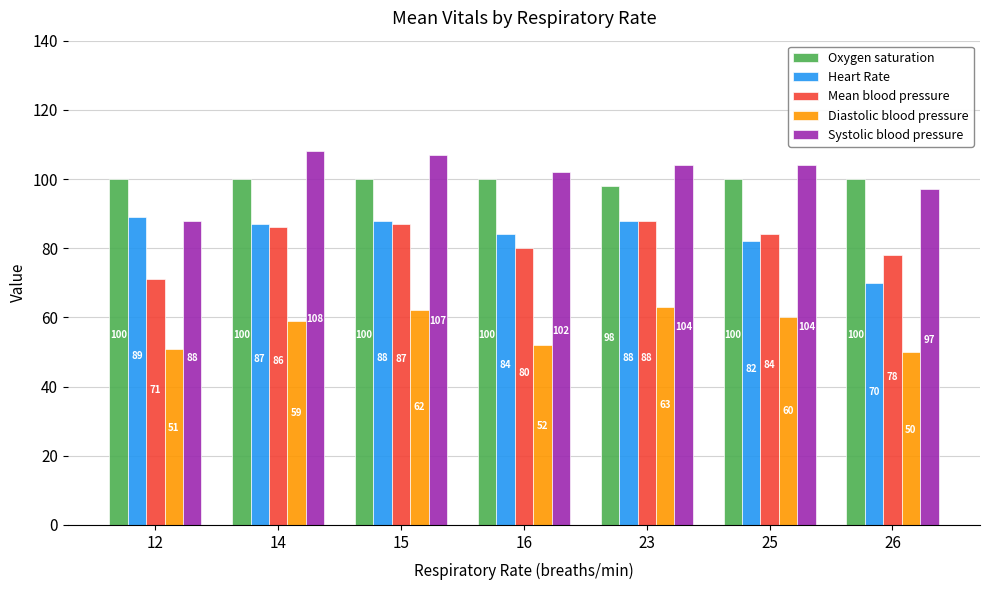

What is the sum of the Mean blood pressure values at 23 and 12?

159